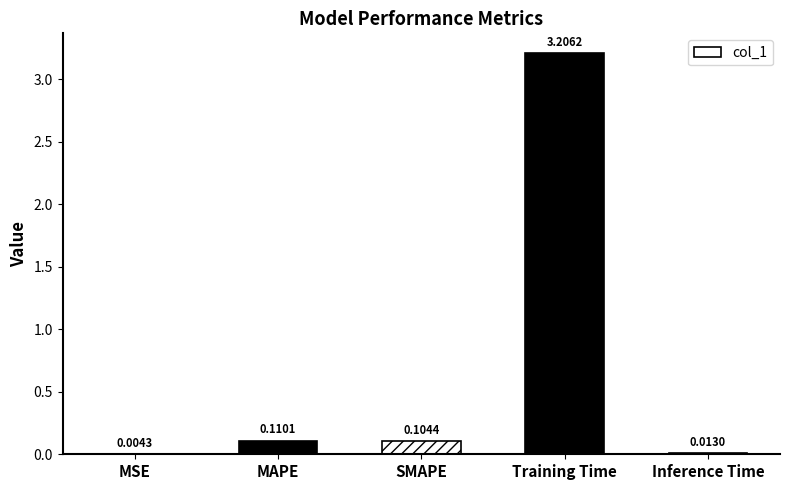

Between MAPE and Inference Time, which is larger?

MAPE